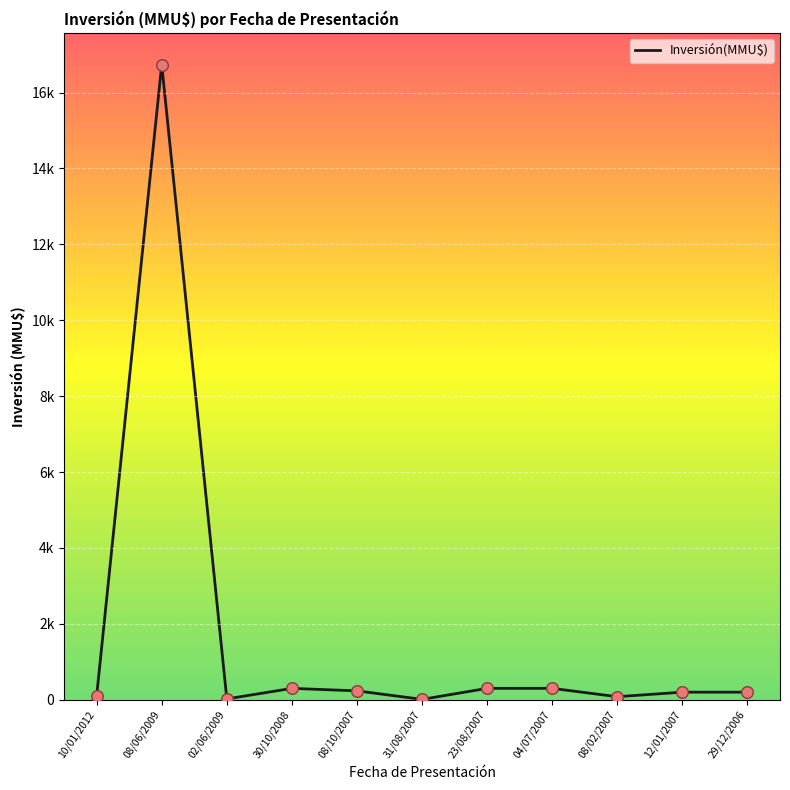

Between 23/08/2007 and 30/10/2008, which is larger?

23/08/2007